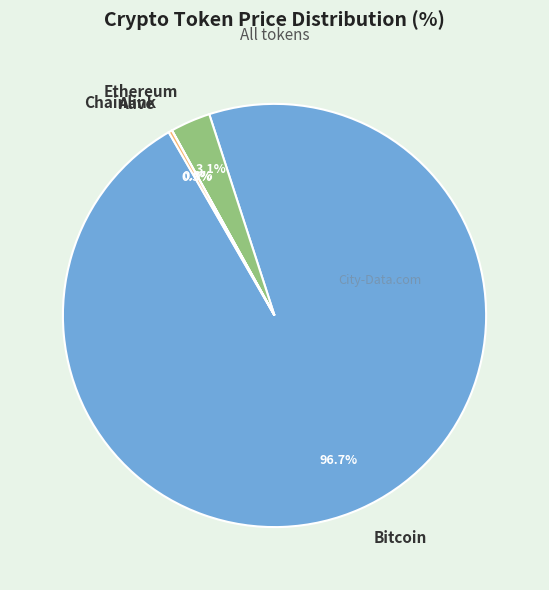

Which category accounts for the majority?

Bitcoin